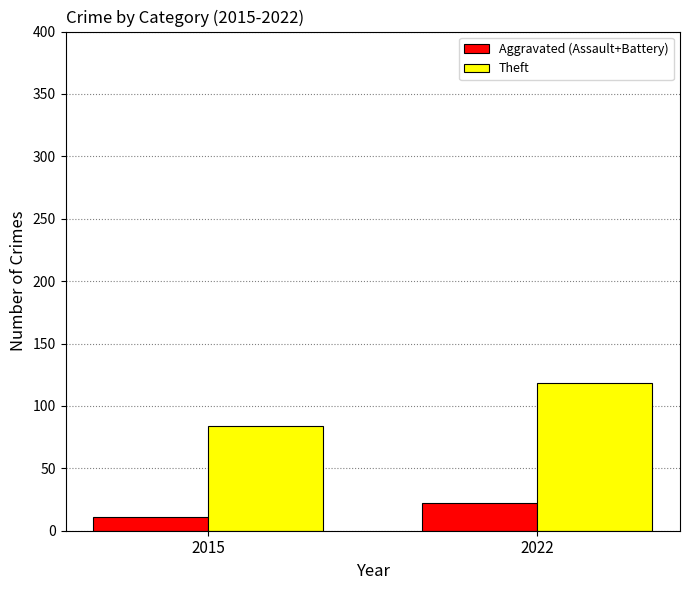

How many groups of bars are there?

2